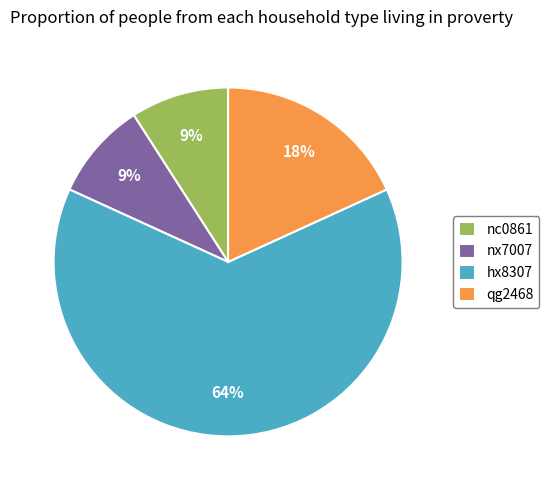

How many segments does this pie chart have?

4